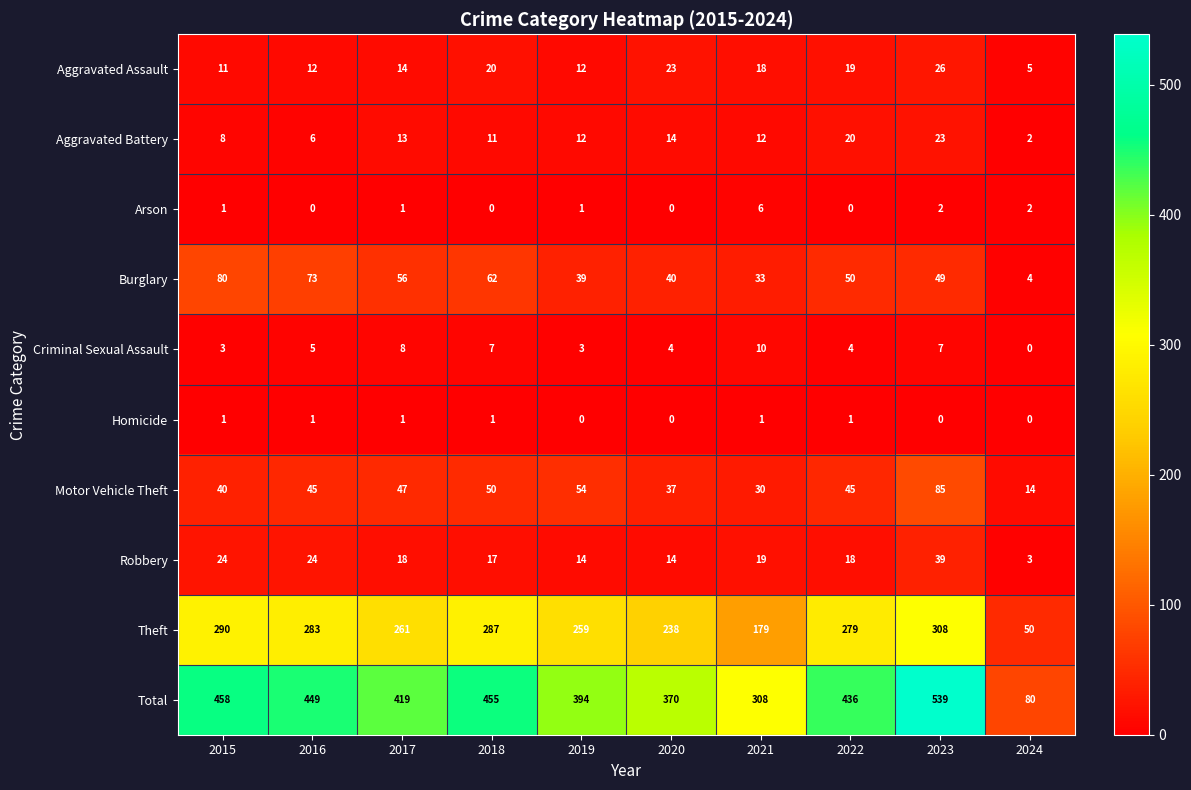

What is the difference between the second highest and second lowest values in the Aggravated Battery series?

14